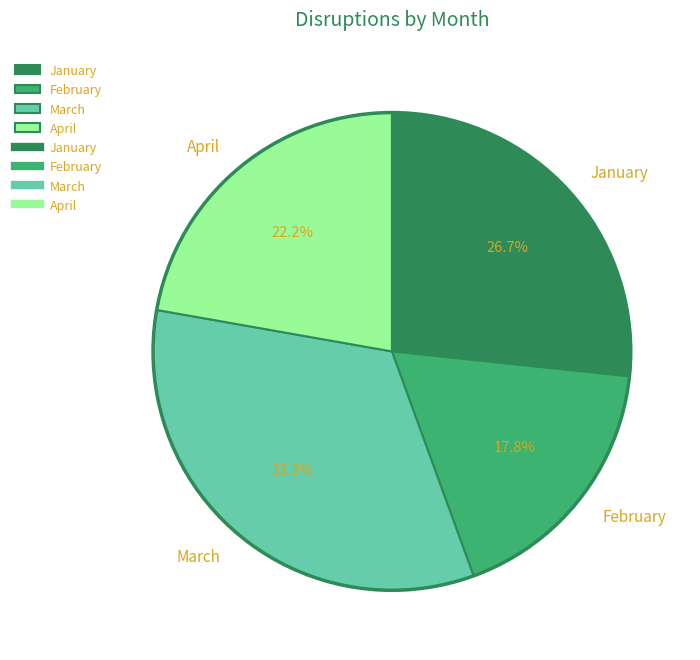

Rank the categories by value from lowest to highest.

February, April, January, March